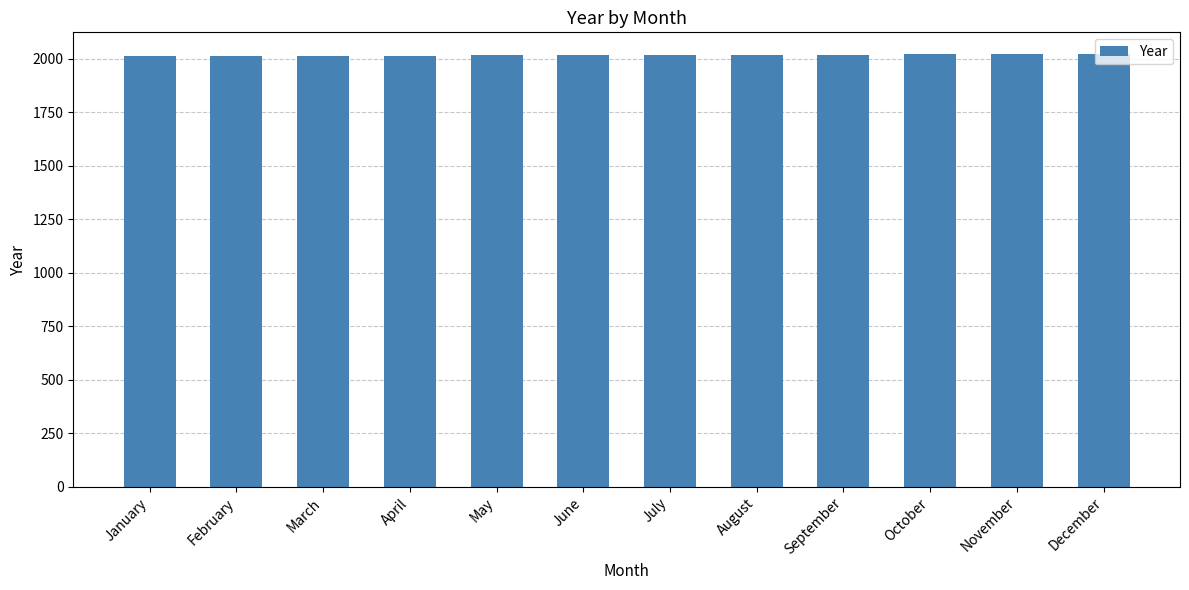

What is the maximum value shown in the chart?

2022